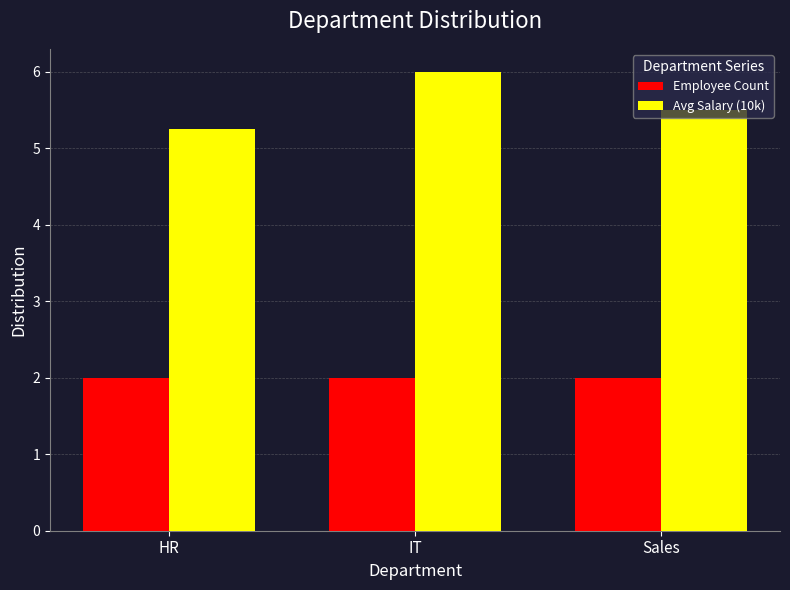

Which series changed the most between HR and IT?

Avg Salary (10k)